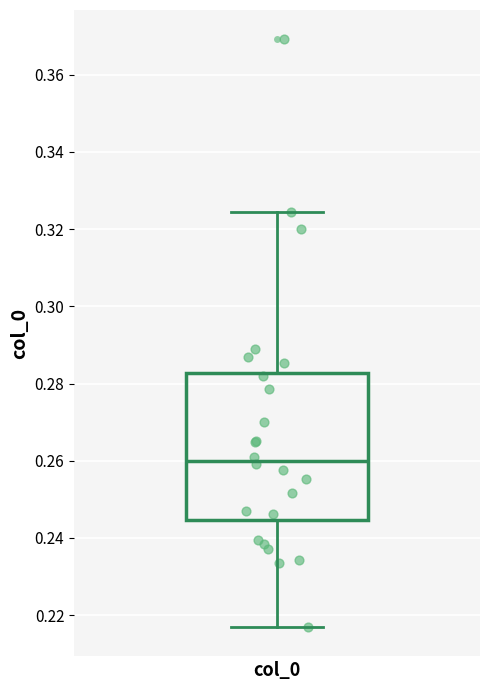

Transcribe this box plot: give where the median line is, the range the box spans, and where the two whiskers end, as read against the y-axis. The values are not printed on the chart, so give them approximately, as read against the axis.

median 0.260, box 0.244 to 0.282, whiskers 0.218 to 0.324